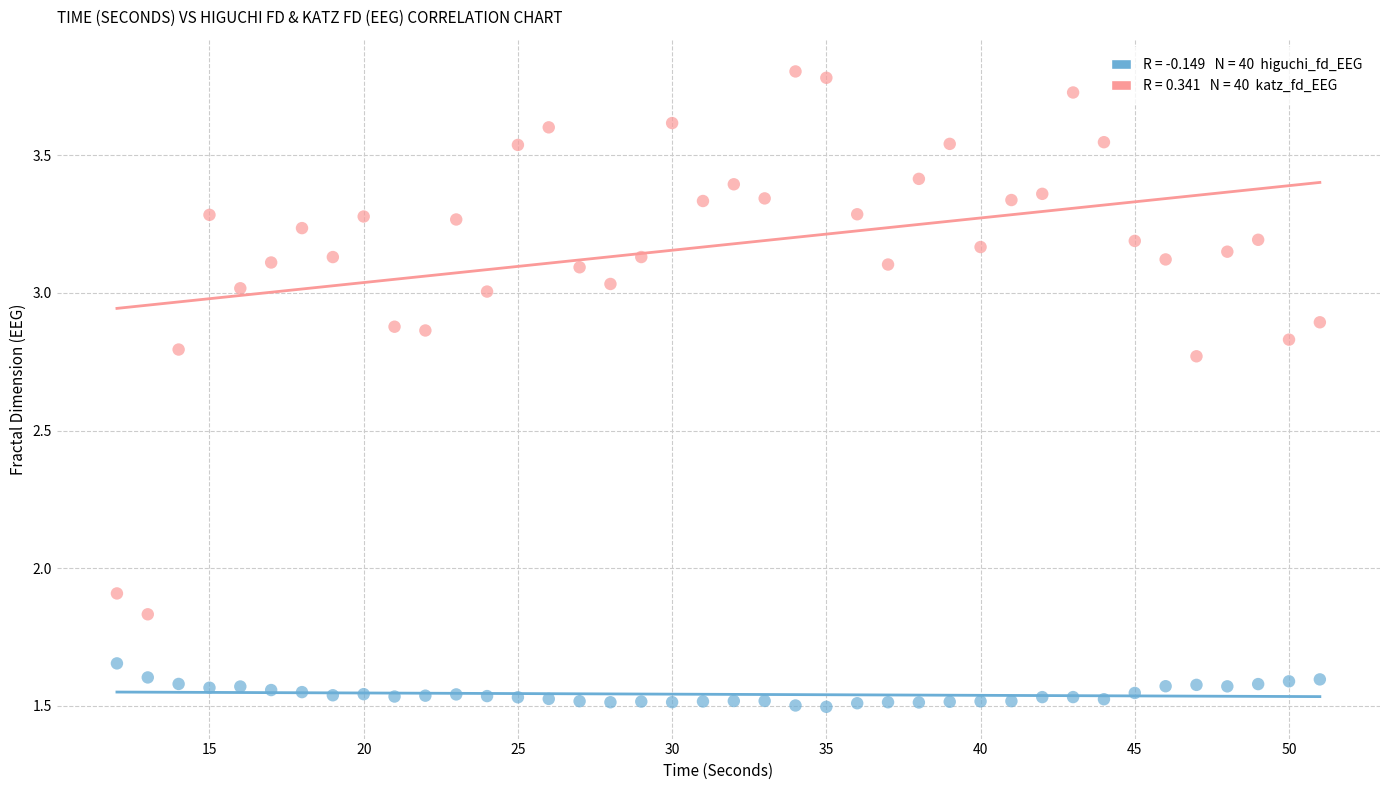

Across all data points, what is the range of X values (max minus min)?

39.0